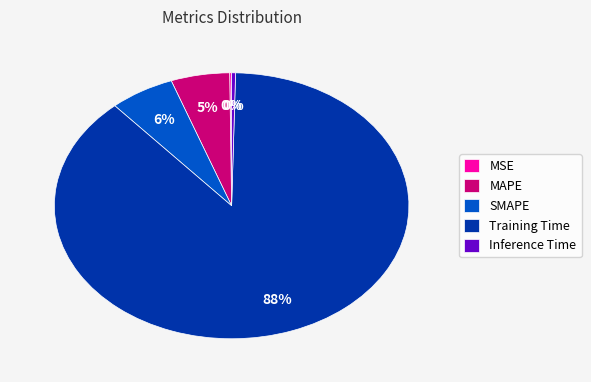

Does any single category account for the majority?

Yes